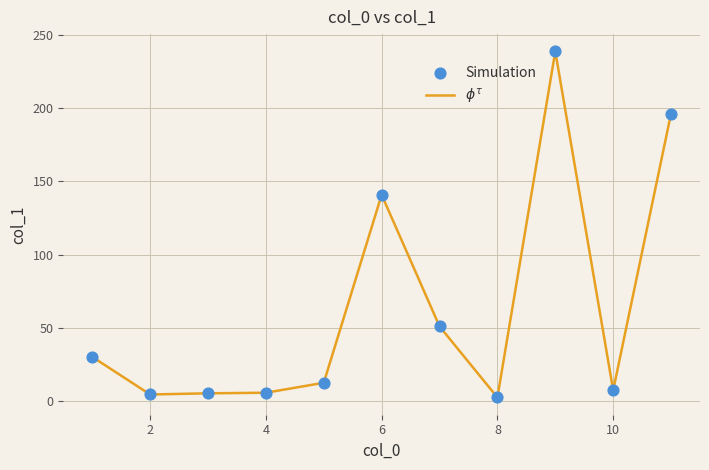

What is the maximum value shown in the chart?

238.7